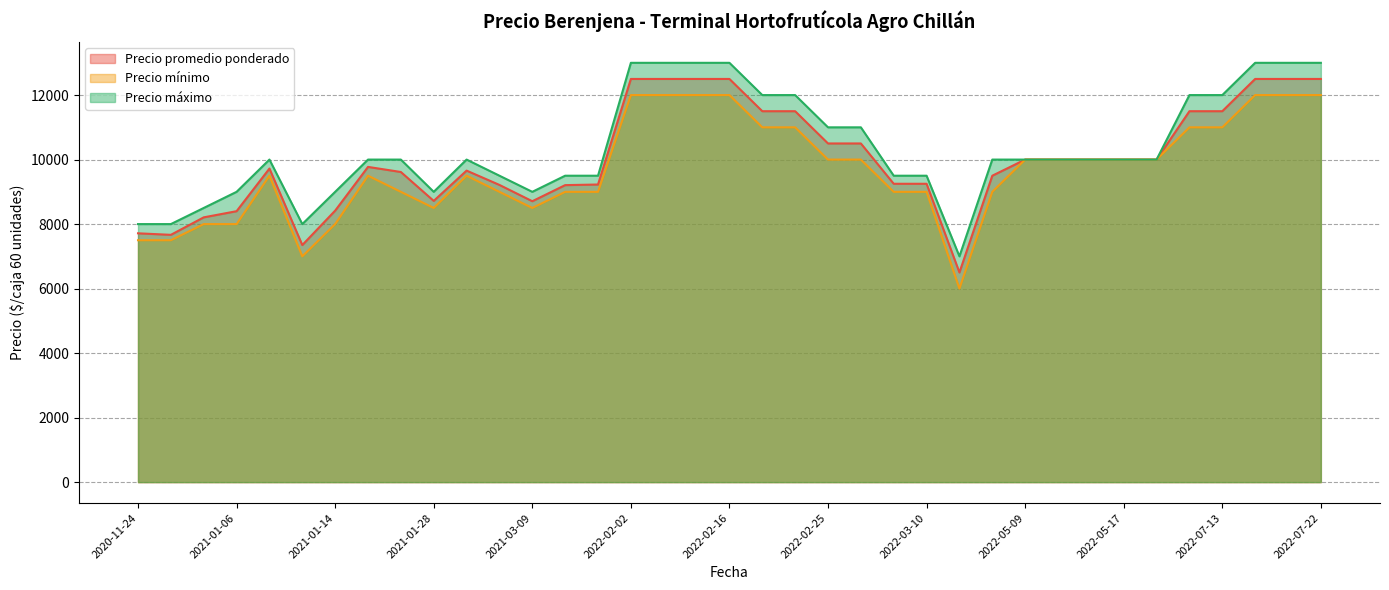

True or false: Precio máximo has a value of 16483 at 2022-02-25.

False